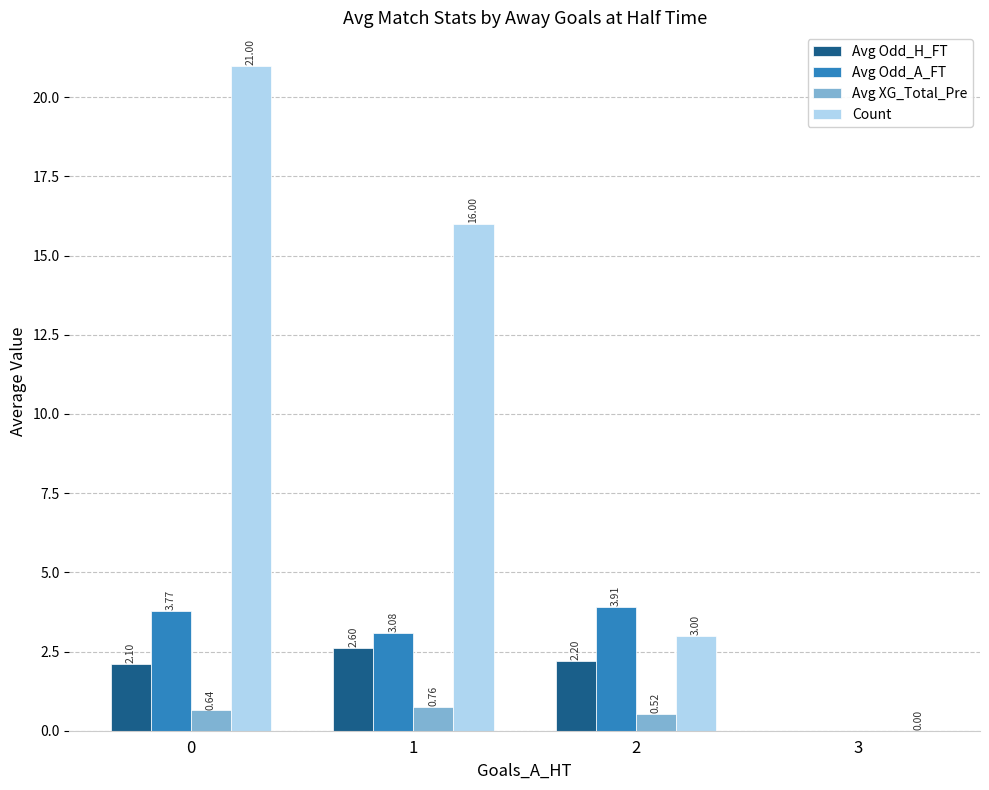

At 2, list the series in order from smallest to largest.

Avg XG_Total_Pre, Avg Odd_H_FT, Count, Avg Odd_A_FT